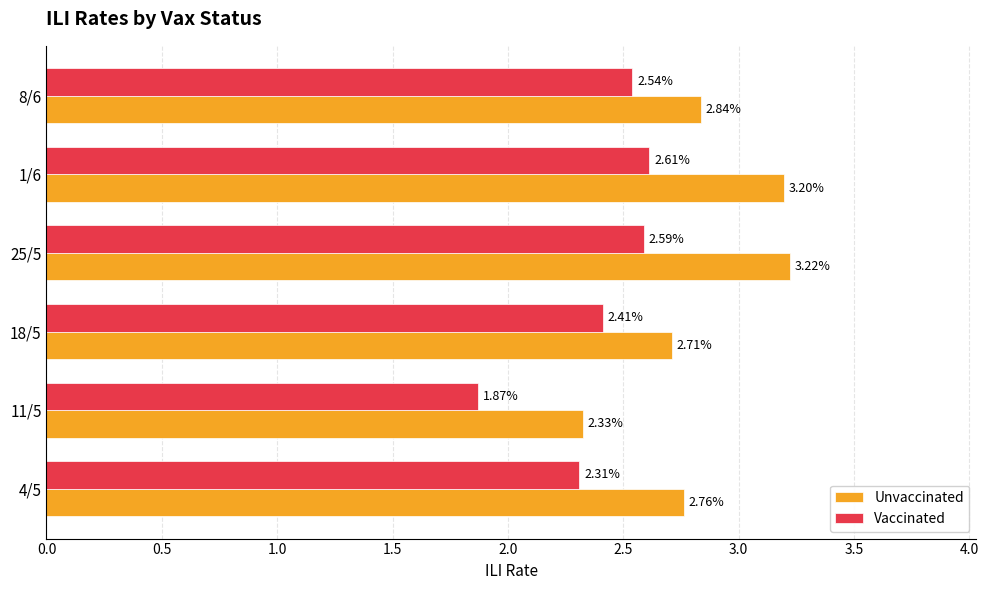

What is the total value across all series at 25/5?

5.8